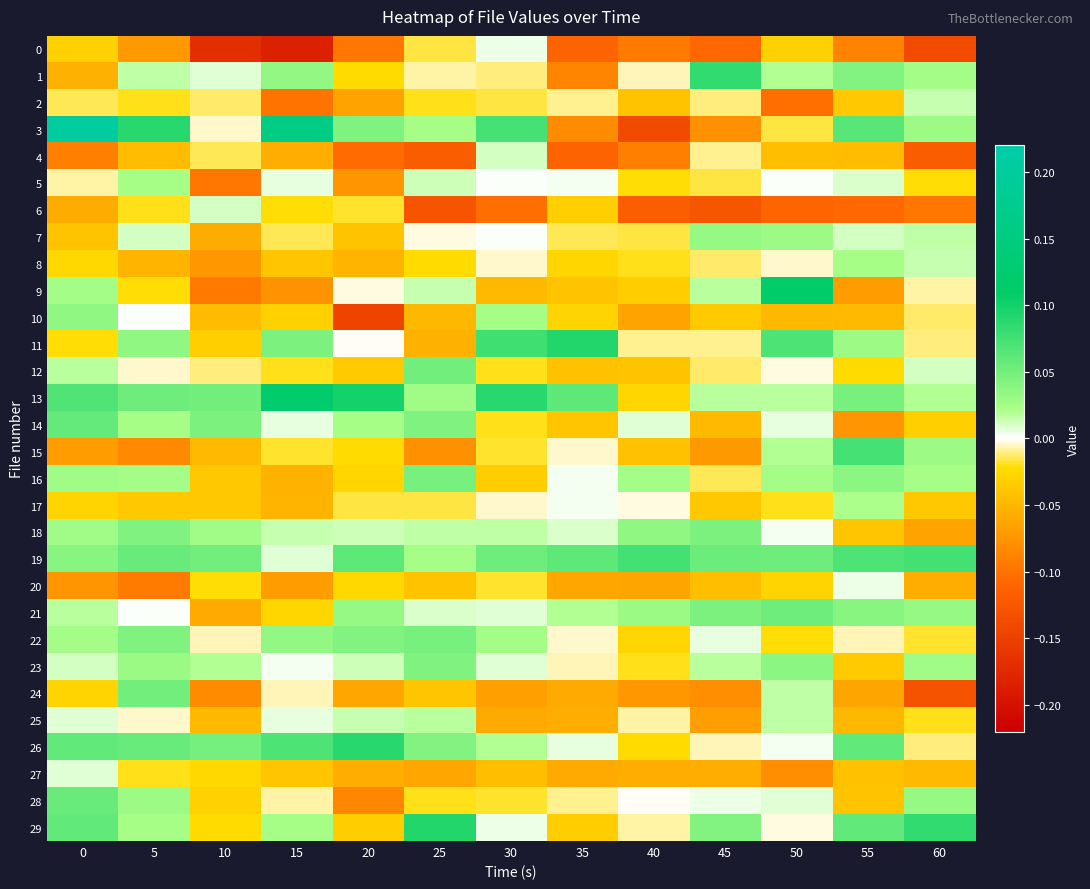

At 55, list the series in order from smallest to largest.

6, 0, 14, 9, 24, 25, 10, 4, 27, 28, 18, 2, 23, 12, 22, 20, 5, 7, 17, 8, 11, 16, 21, 1, 13, 29, 26, 3, 19, 15